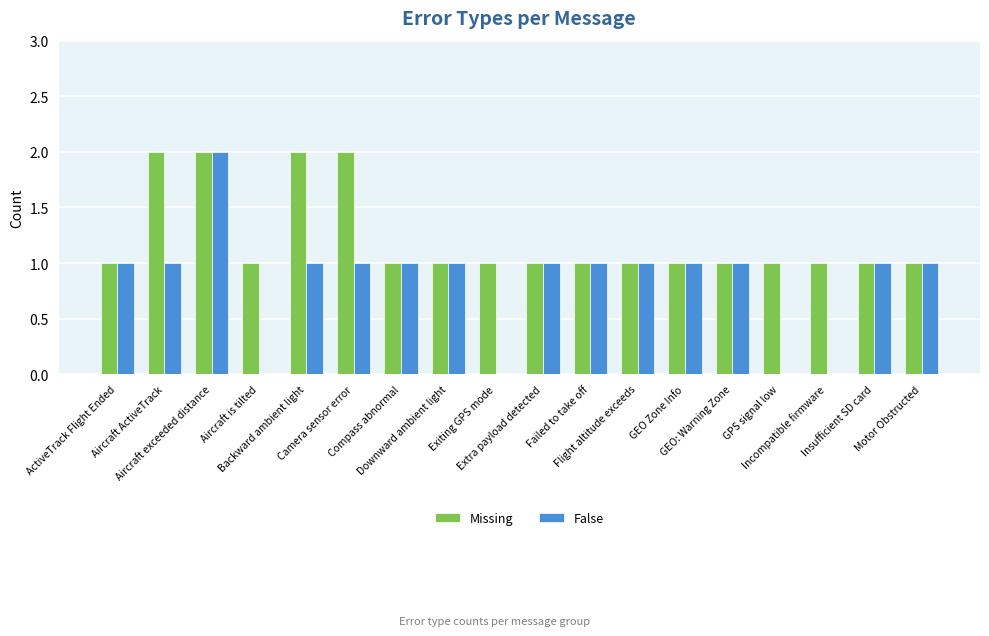

Which has a higher value, Exiting GPS mode or Aircraft exceeded distance?

Aircraft exceeded distance